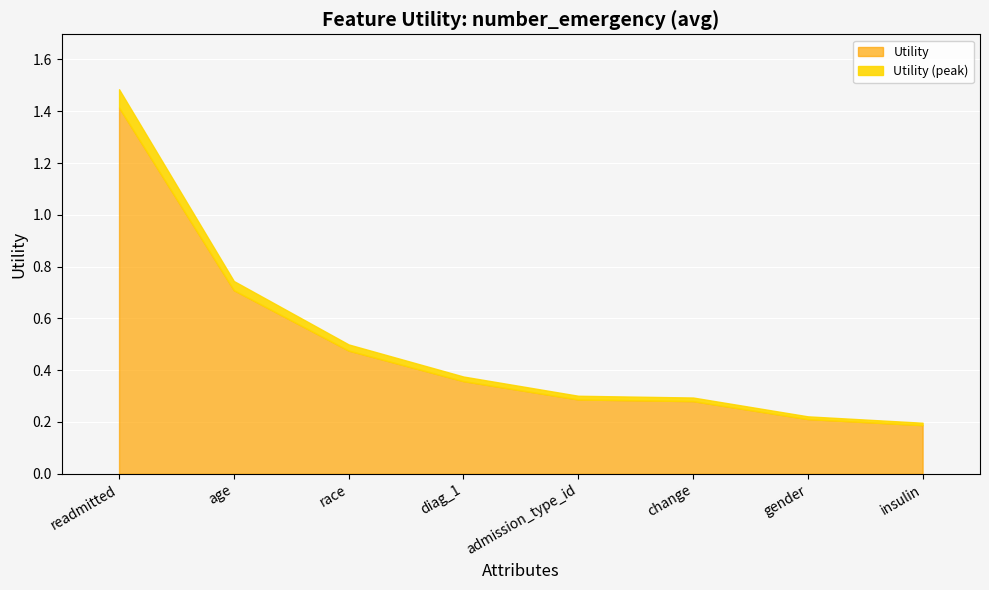

How many distinct data groups are displayed?

1